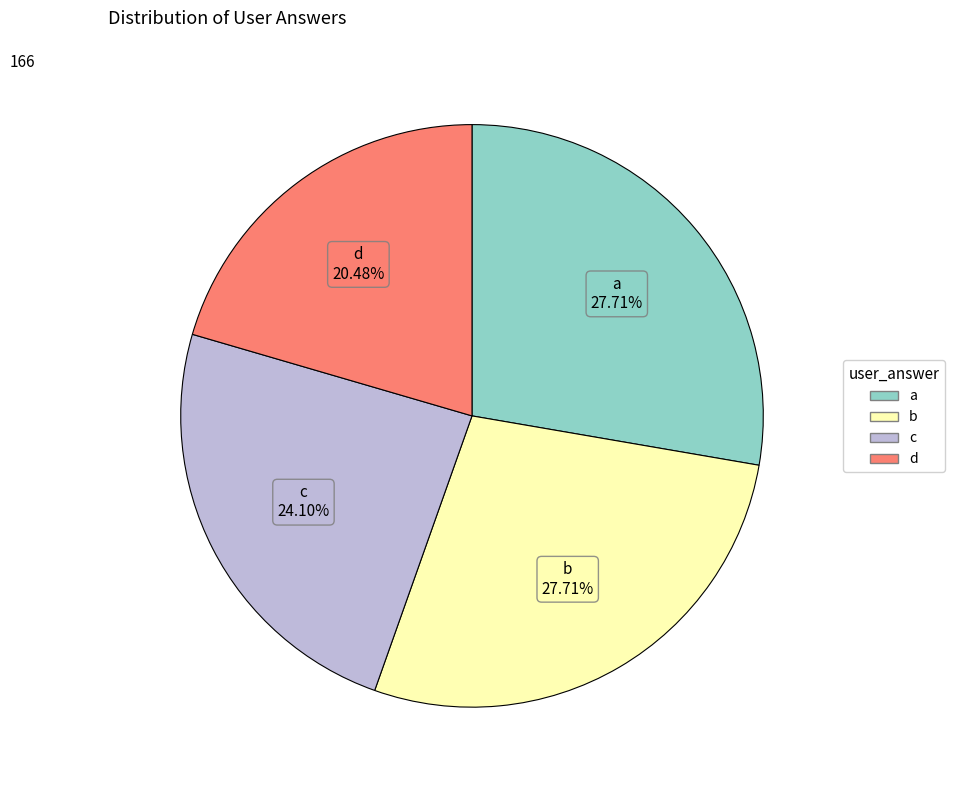

The d slice represents 8% of the pie. True or false?

False